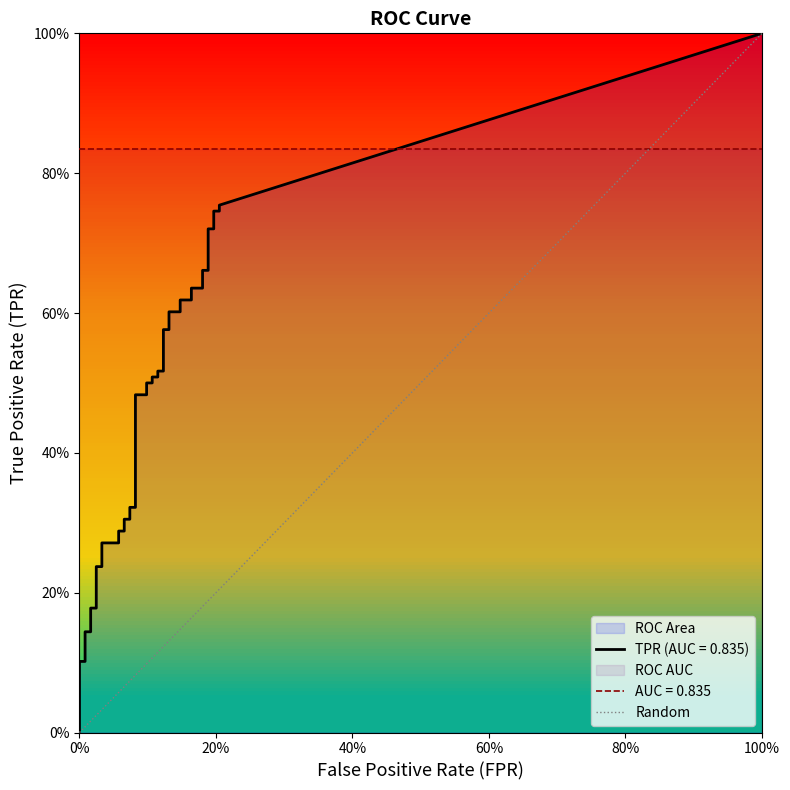

Is this an area chart (filled region under the line)?

No